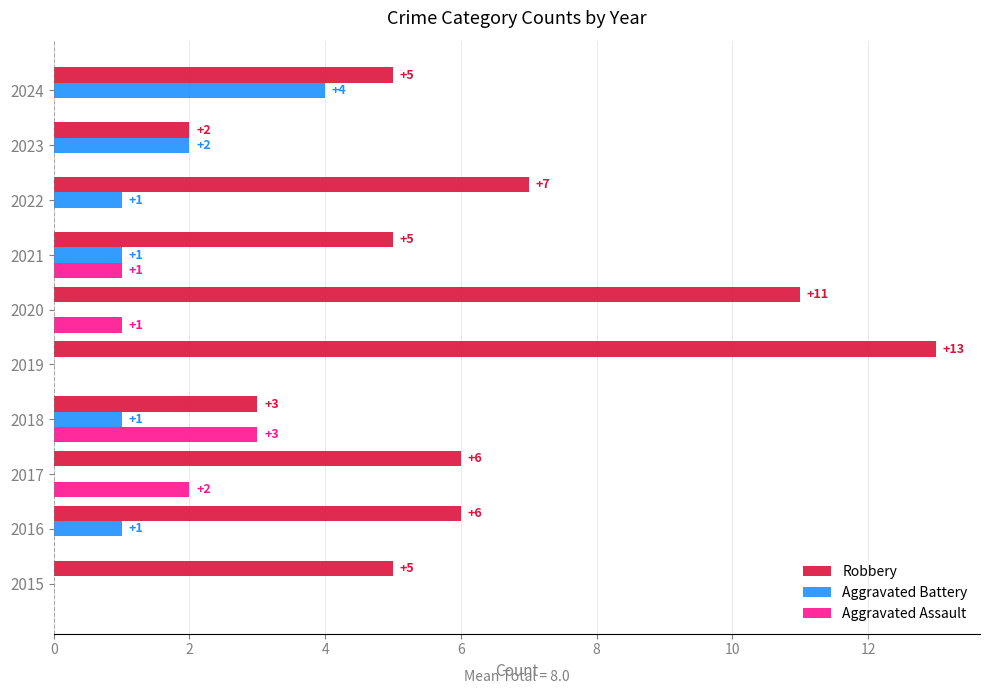

What is the greatest value displayed?

13